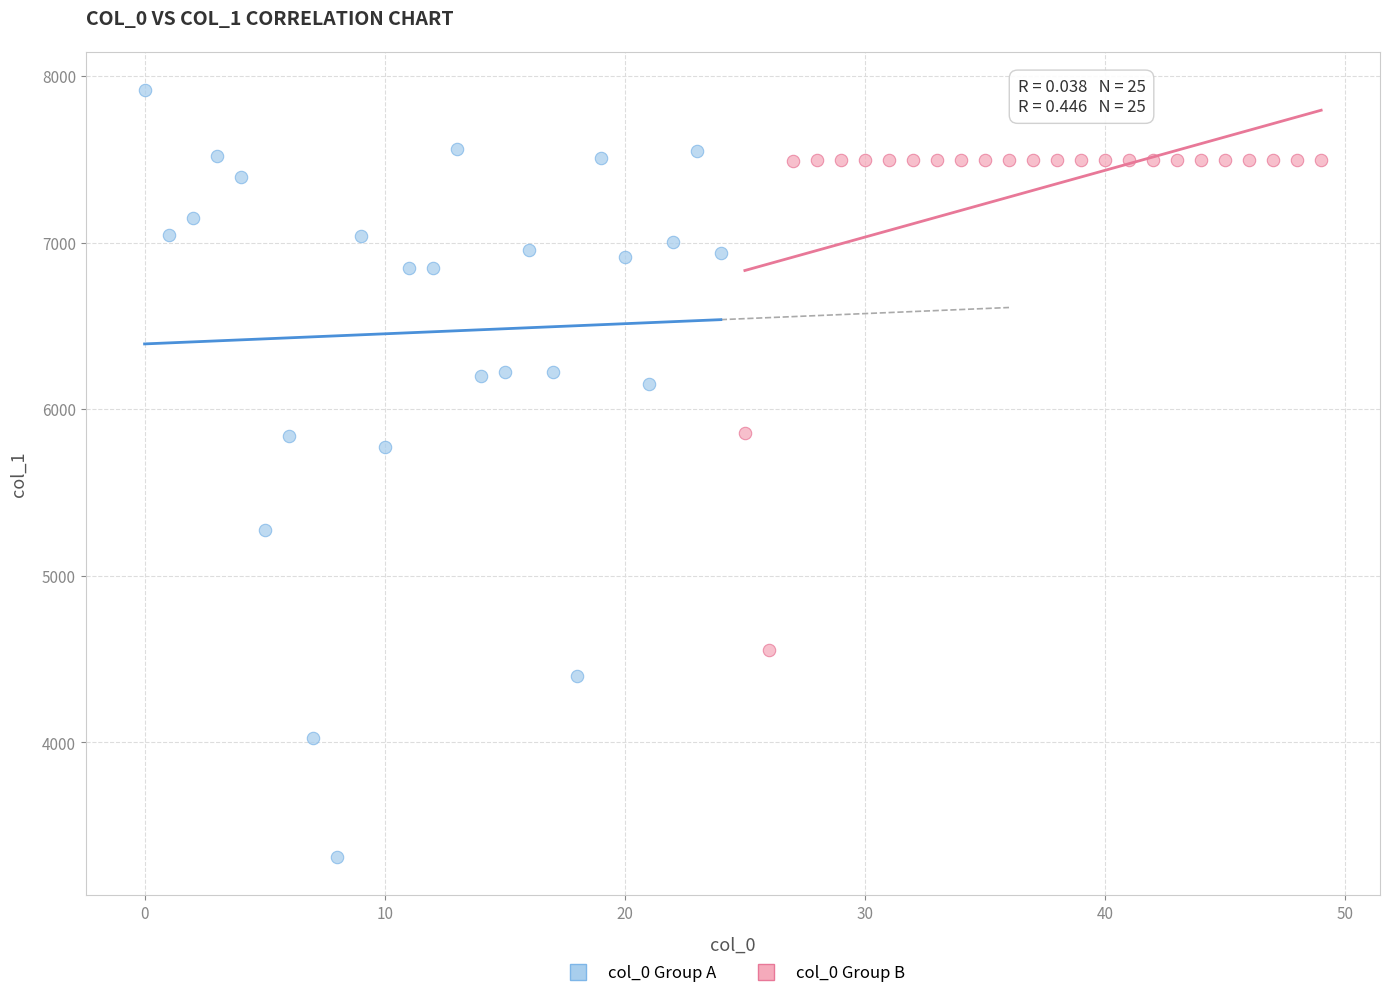

Which series contains the highest Y value?

col_0 Group A